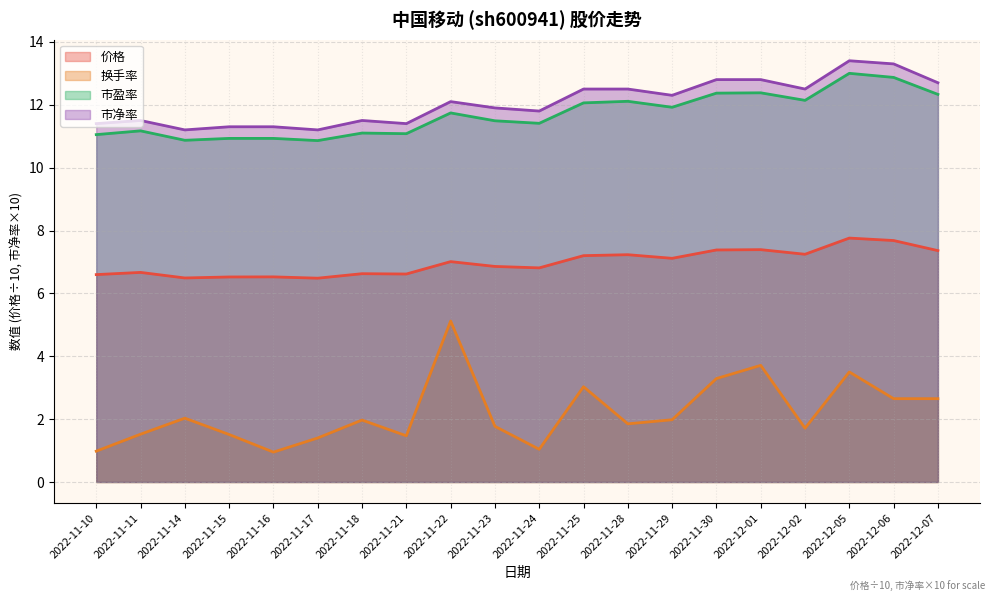

Is the value of 市盈率 at 2022-11-14 greater than the value of 市净率 at 2022-11-10?

No